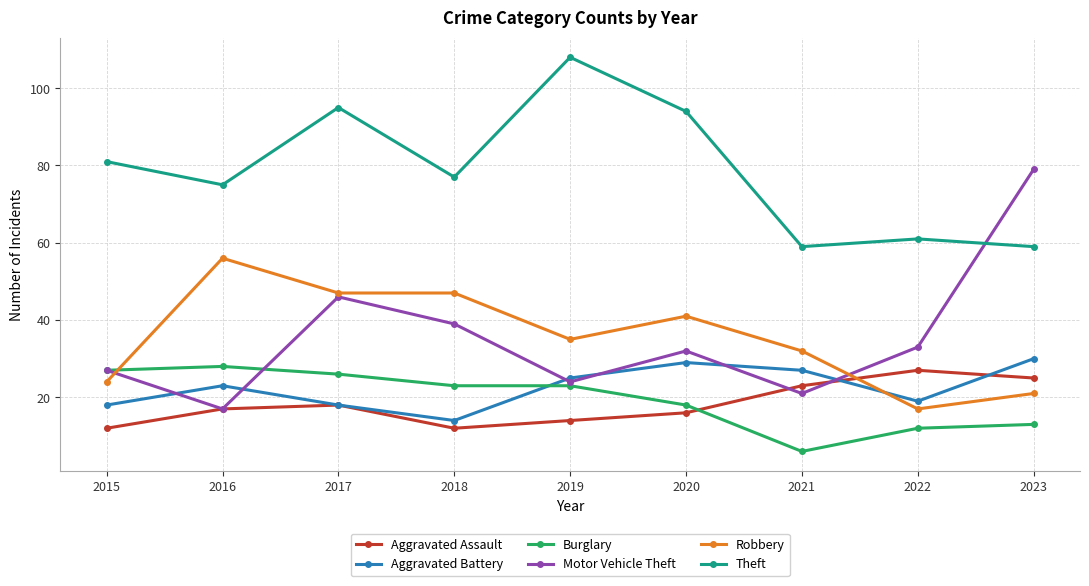

Where is the first local minimum for Motor Vehicle Theft?

2016